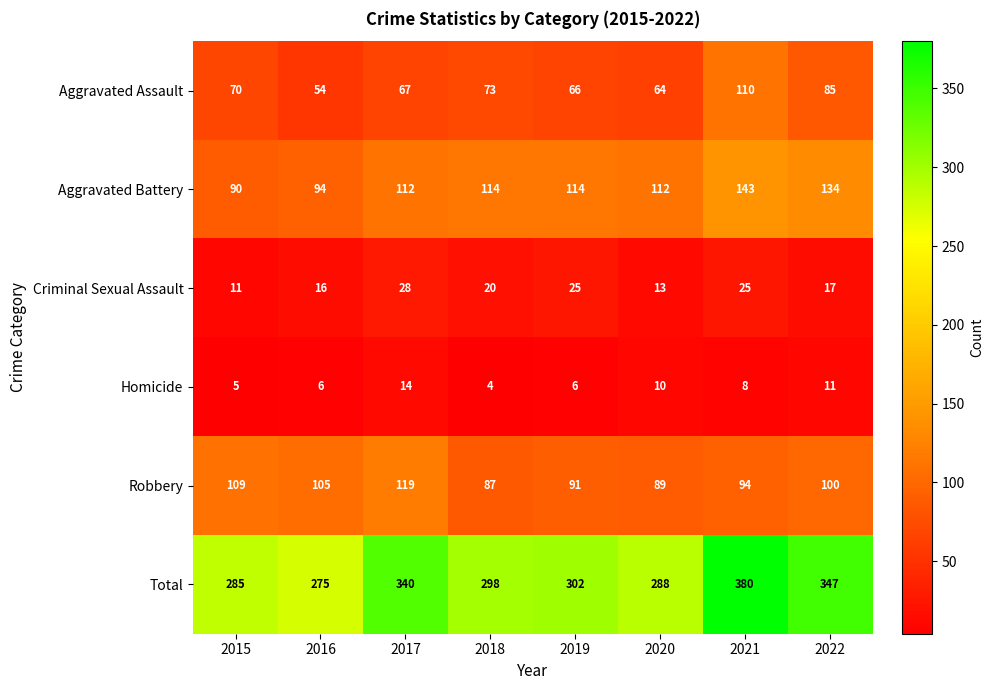

Which series has the largest range (max minus min)?

Total